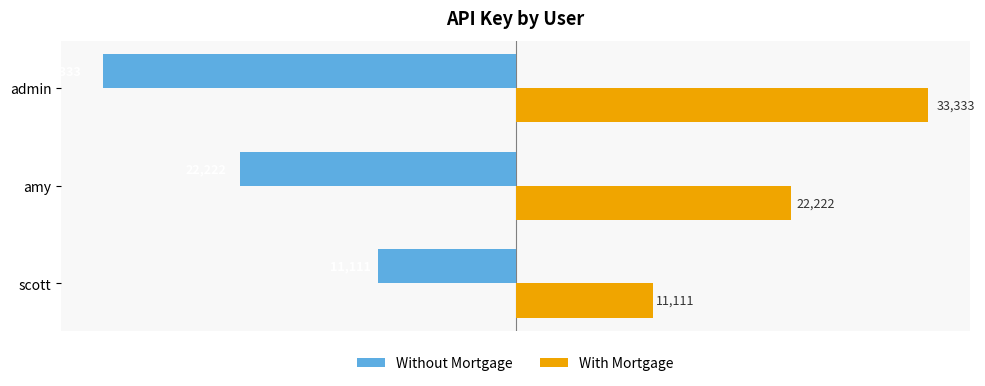

Count the Without Mortgage values in the range -33333 to -11111.

3